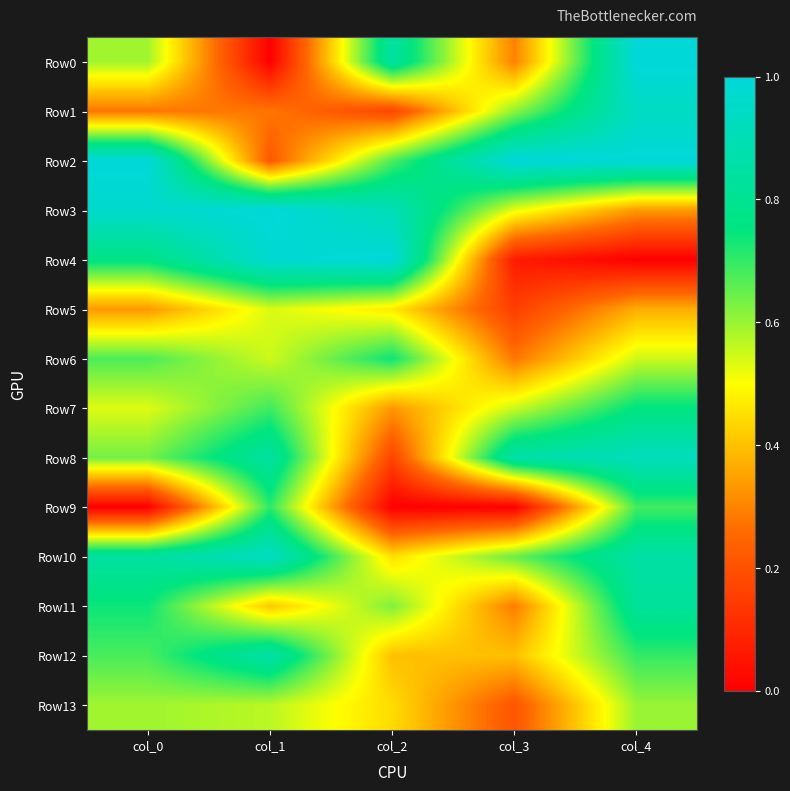

Rank the series by their maximum value, from highest to lowest.

Row0, Row2, Row3, Row4, Row1, Row10, Row8, Row12, Row11, Row7, Row6, Row9, Row13, Row5